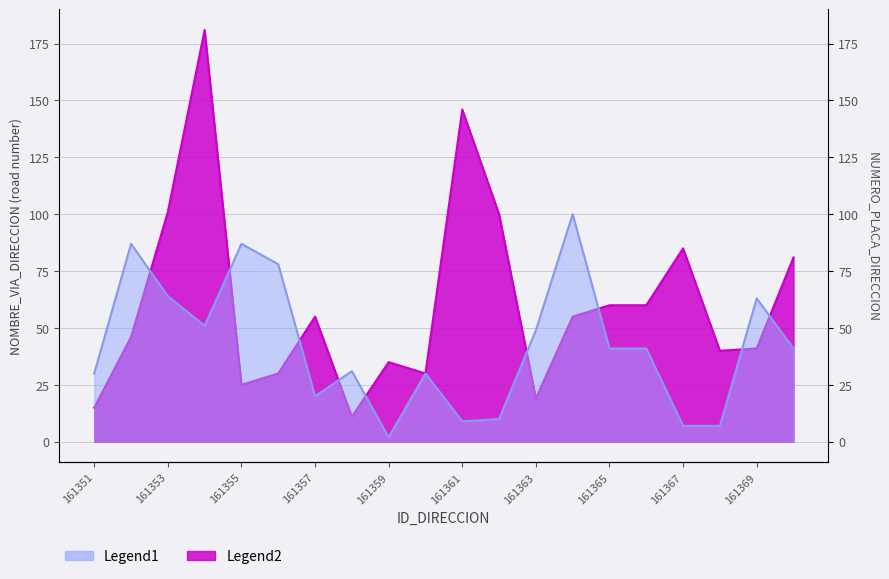

How many interior local peaks does the Legend1 series have?

6